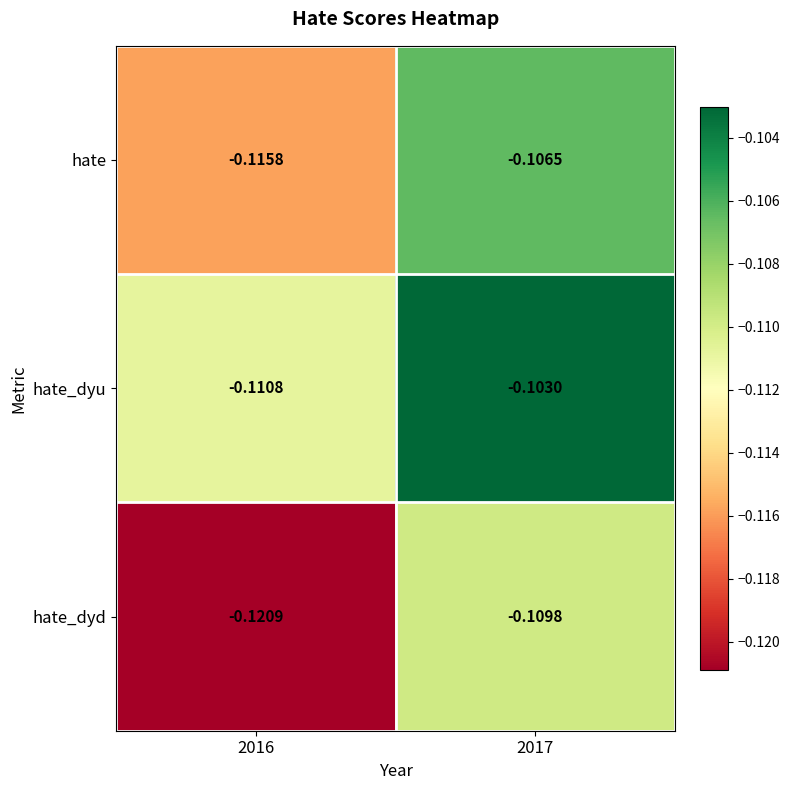

Rank the series by their maximum value, from lowest to highest.

hate_dyd, hate, hate_dyu